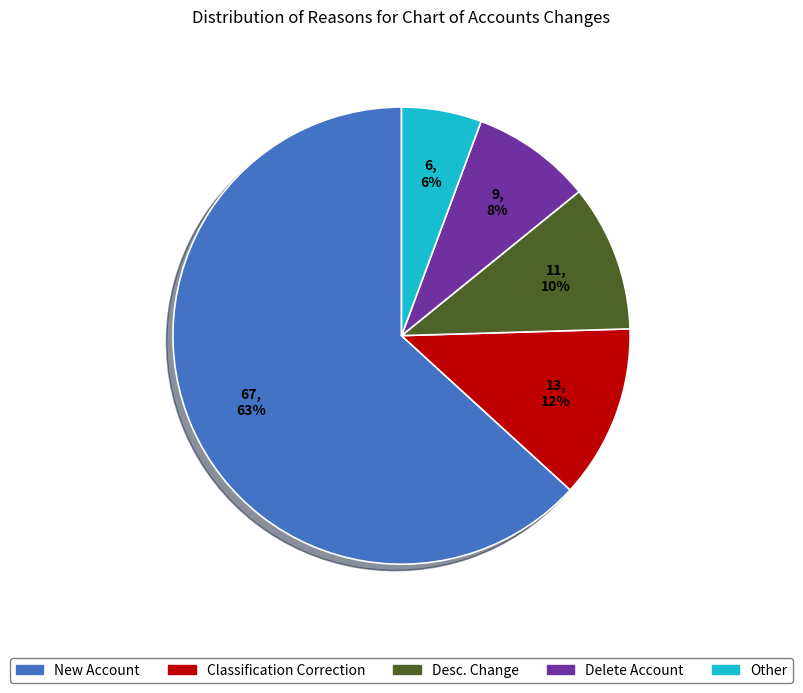

Rank the categories by value from lowest to highest.

Other, Delete Account, Desc. Change, Classification Correction, New Account